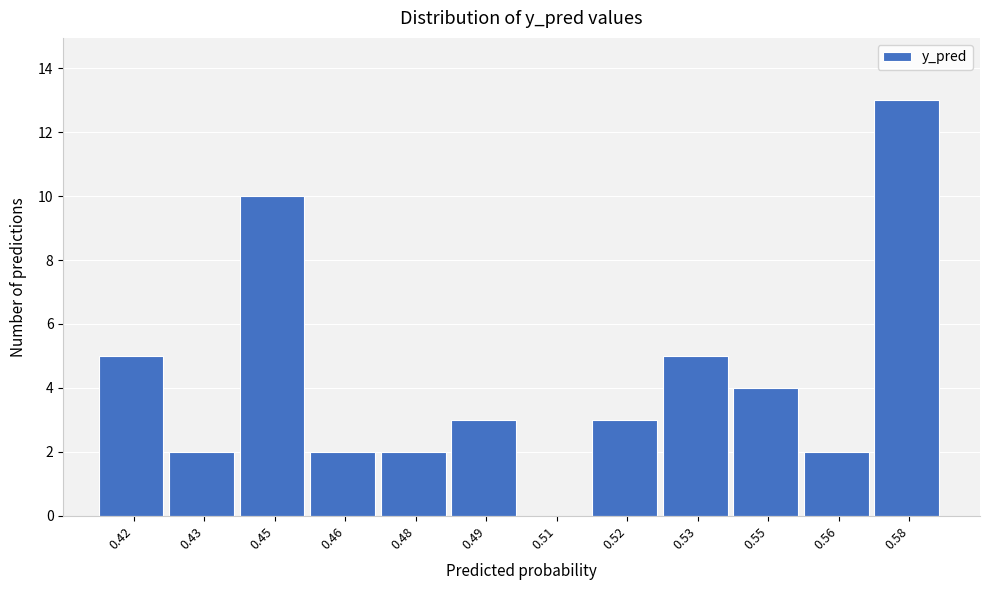

Reading left to right, extract all data points from this chart.

0.42=5	0.43=2	0.45=10	0.46=2	0.48=2	0.49=3	0.51=0	0.52=3	0.53=5	0.55=4	0.56=2	0.58=13